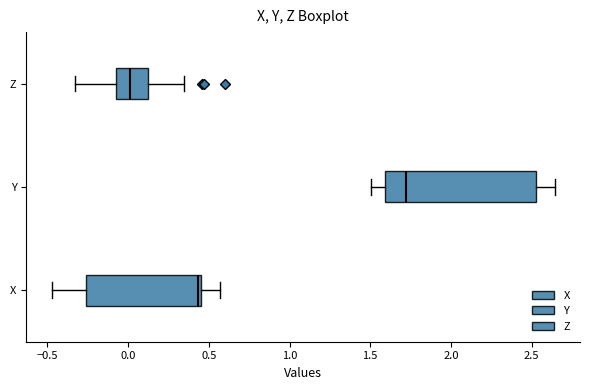

Which box's median line is the furthest to the left?

Z